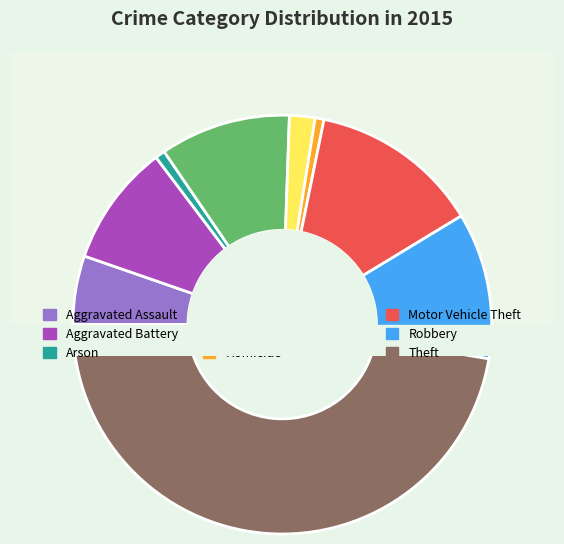

Count the number of slices in the pie.

9